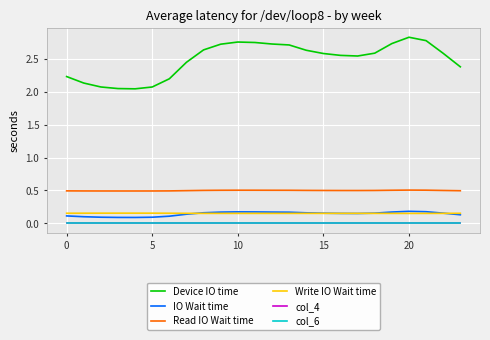

Which category has the highest value in the IO Wait time series?

20